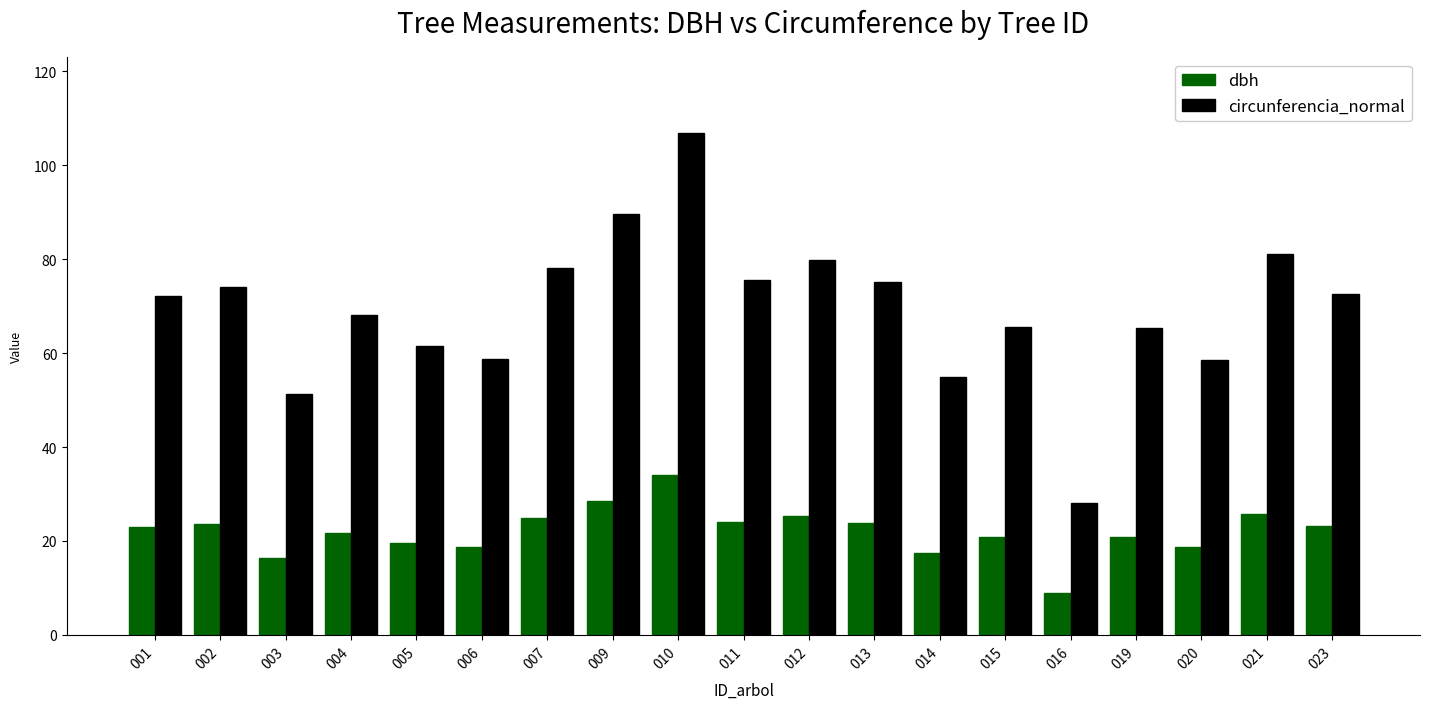

Which label corresponds to the largest value in the chart?

010